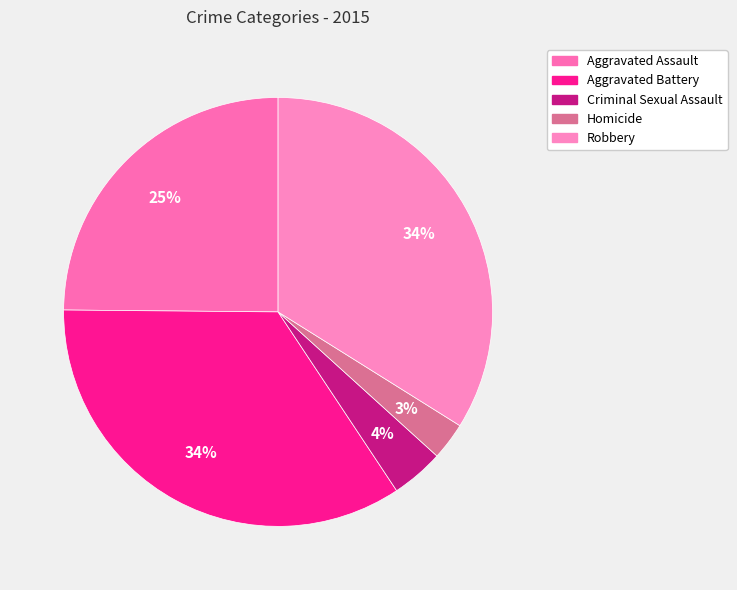

To the nearest percent, what percentage of the pie is Aggravated Assault?

25%